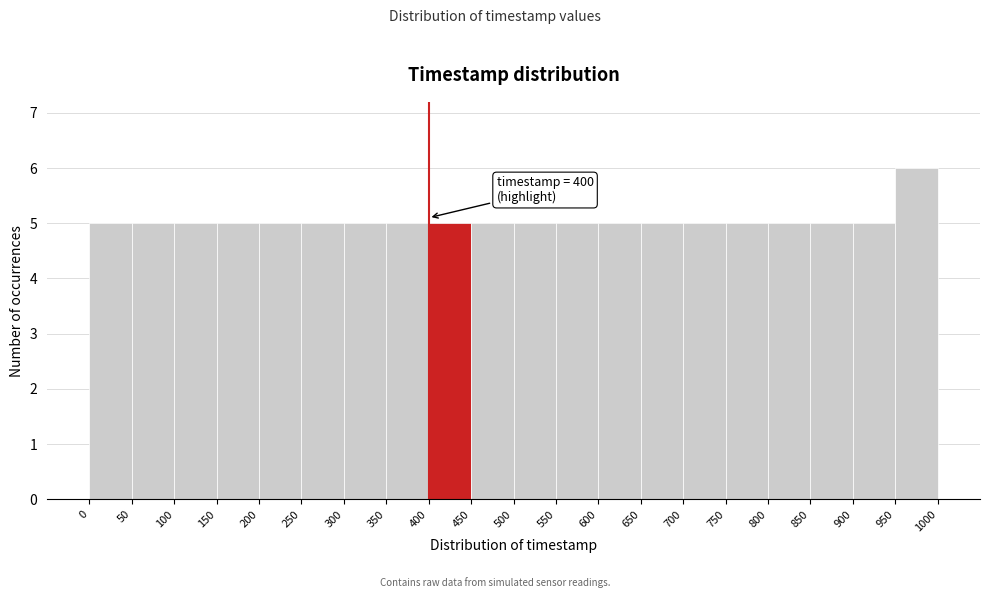

Which range on the x-axis has the tallest bar?

950 to 1000